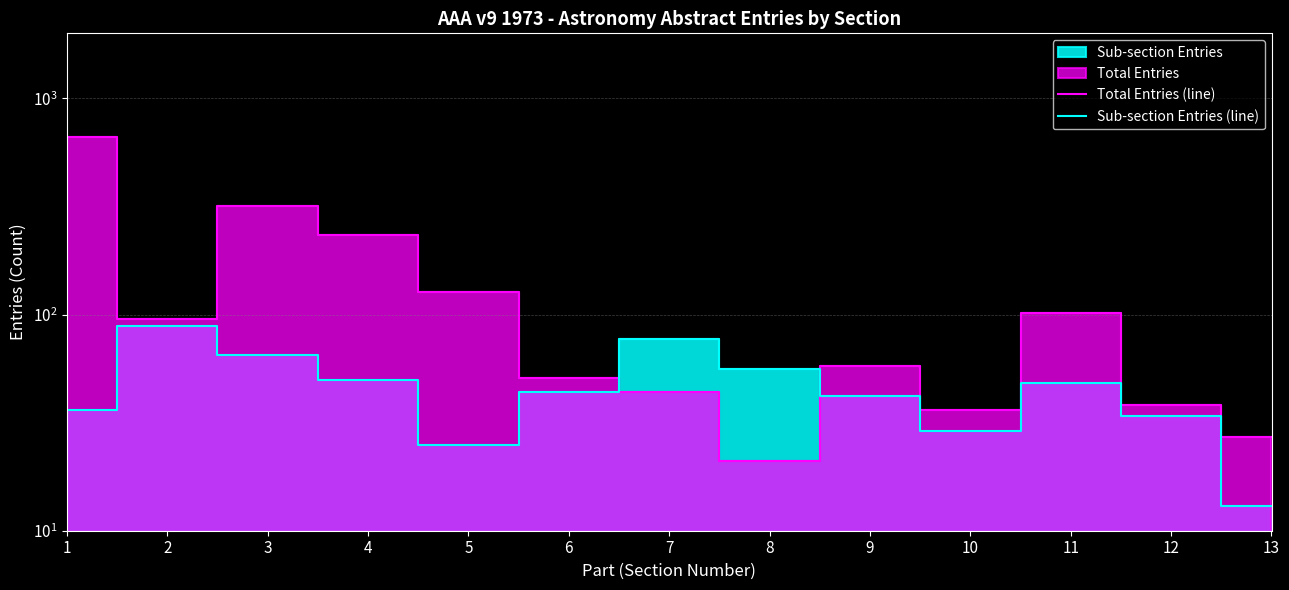

What is the minimum value for Sub-section Entries (line)?

13